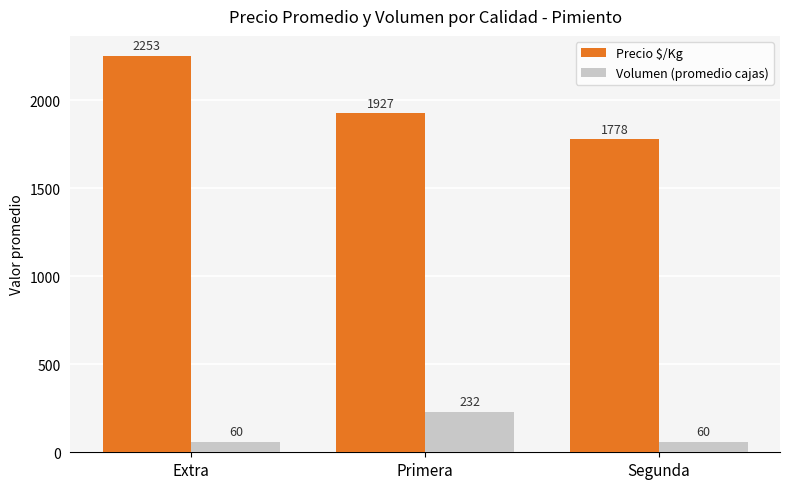

What is the total value across all series at Extra?

2313.3